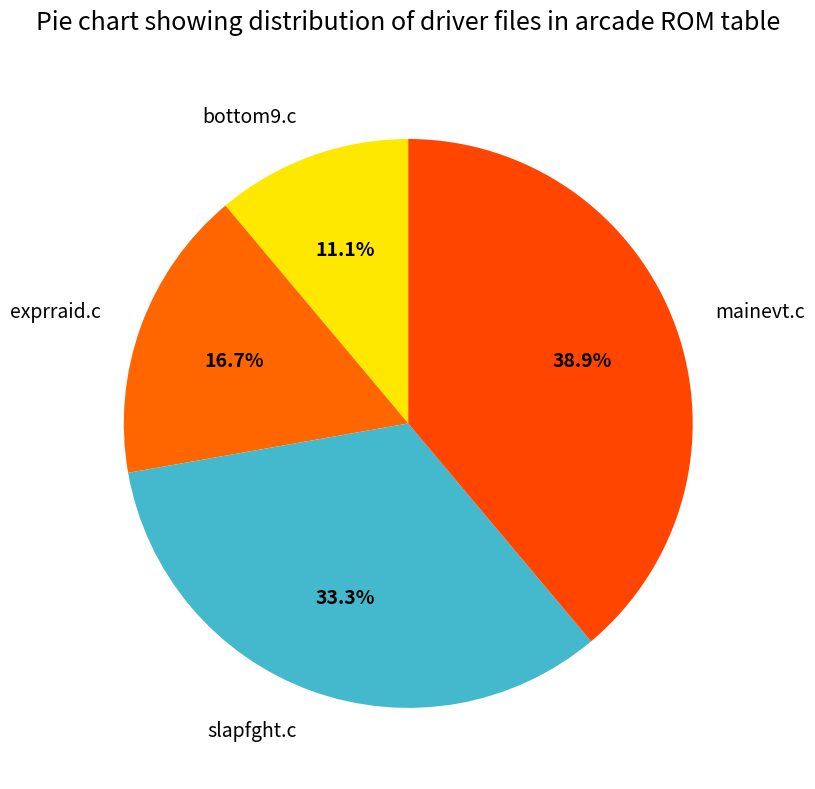

The exprraid.c slice represents 5% of the pie. True or false?

False